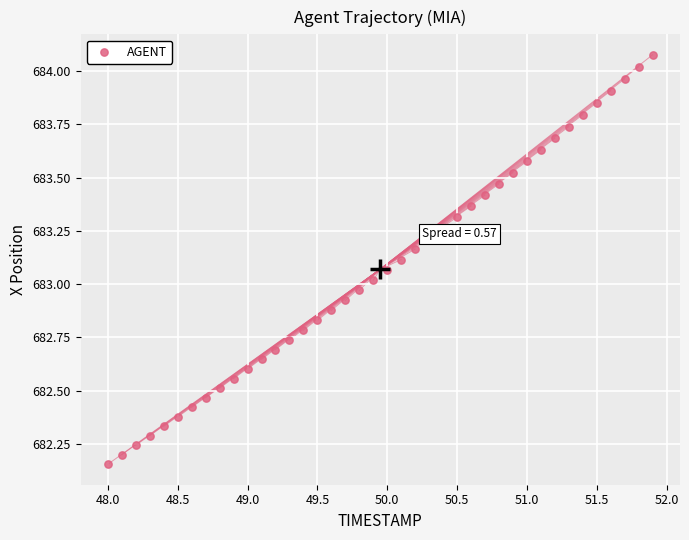

What is the range of Y values (max minus min)?

1.9